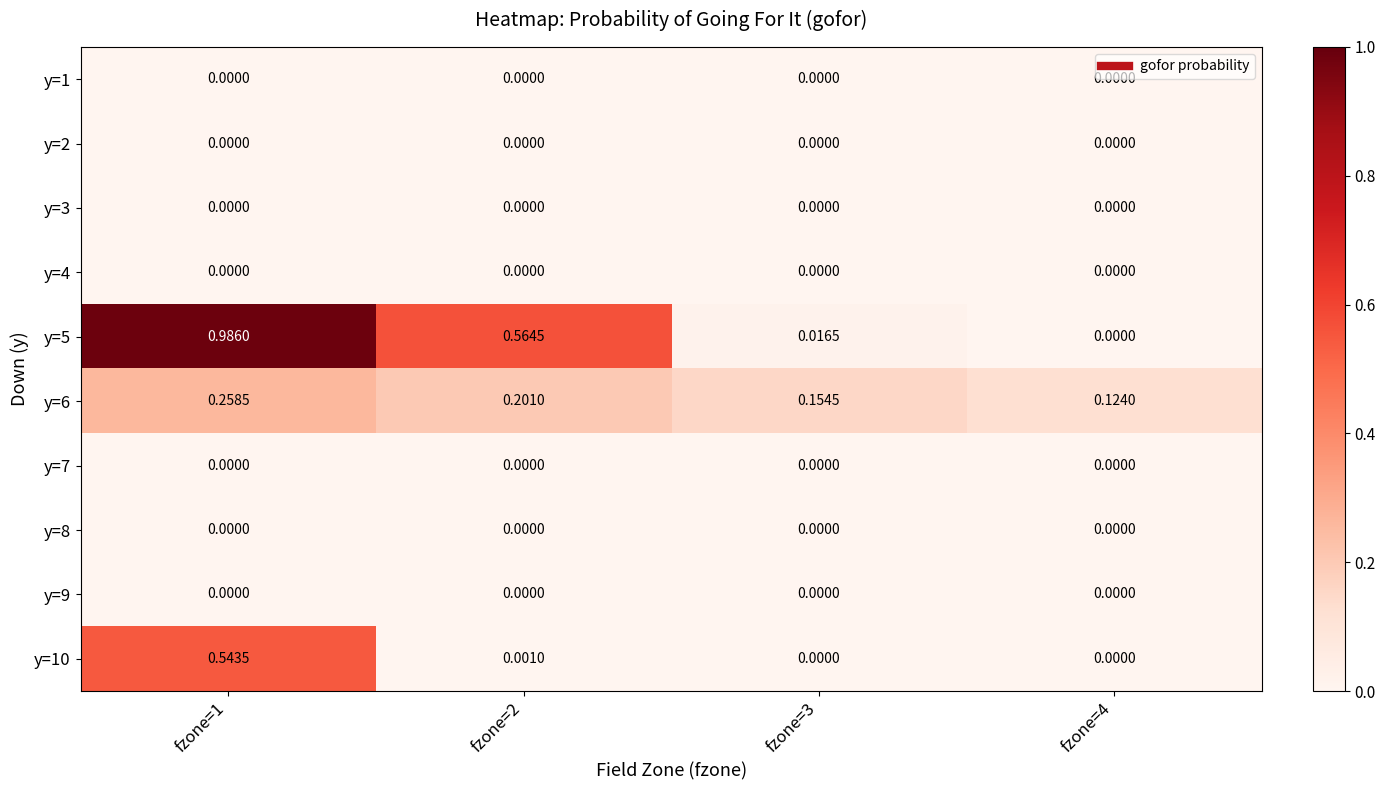

Reading right to left, transcribe all the data shown in this chart.

y=1: fzone=4=0.0	fzone=3=0.0	fzone=2=0.0	fzone=1=0.0
y=2: fzone=4=0.0	fzone=3=0.0	fzone=2=0.0	fzone=1=0.0
y=3: fzone=4=0.0	fzone=3=0.0	fzone=2=0.0	fzone=1=0.0
y=4: fzone=4=0.0	fzone=3=0.0	fzone=2=0.0	fzone=1=0.0
y=5: fzone=4=0.0	fzone=3=0.0	fzone=2=0.6	fzone=1=1.0
y=6: fzone=4=0.1	fzone=3=0.2	fzone=2=0.2	fzone=1=0.3
y=7: fzone=4=0.0	fzone=3=0.0	fzone=2=0.0	fzone=1=0.0
y=8: fzone=4=0.0	fzone=3=0.0	fzone=2=0.0	fzone=1=0.0
y=9: fzone=4=0.0	fzone=3=0.0	fzone=2=0.0	fzone=1=0.0
y=10: fzone=4=0.0	fzone=3=0.0	fzone=2=0.0	fzone=1=0.5